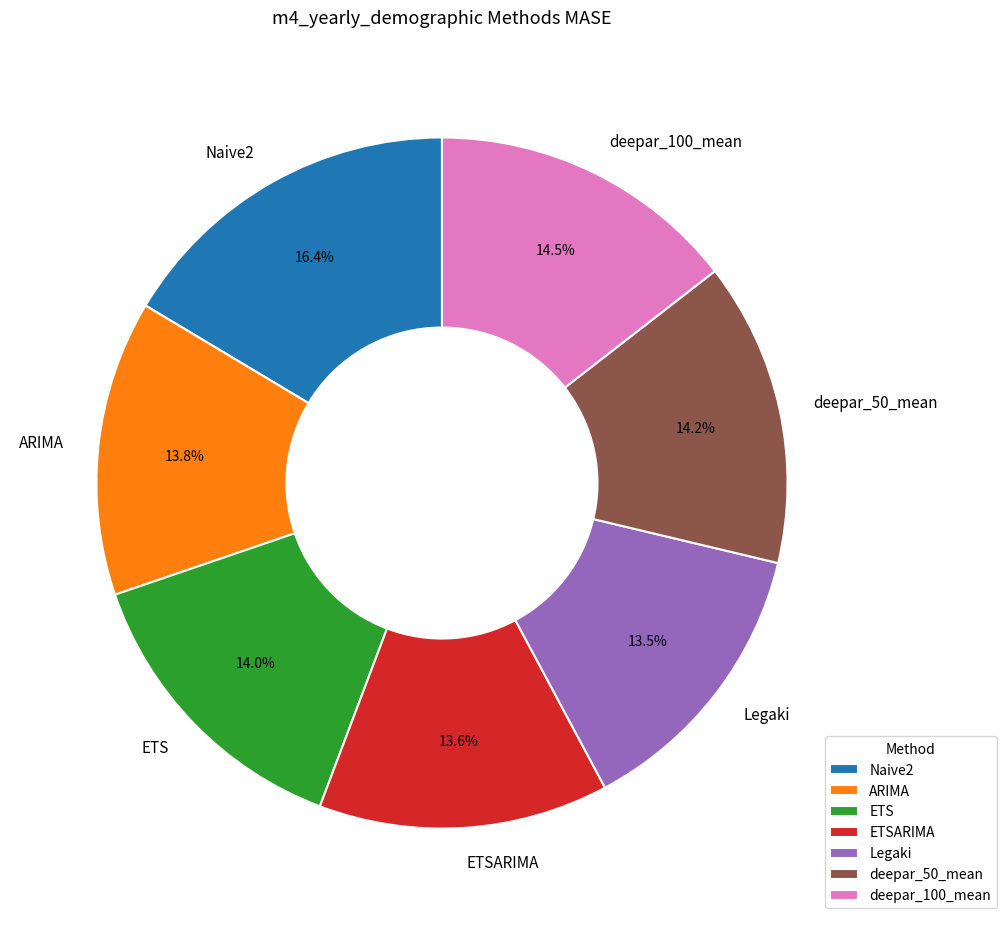

The ARIMA slice represents 14% of the pie. True or false?

True